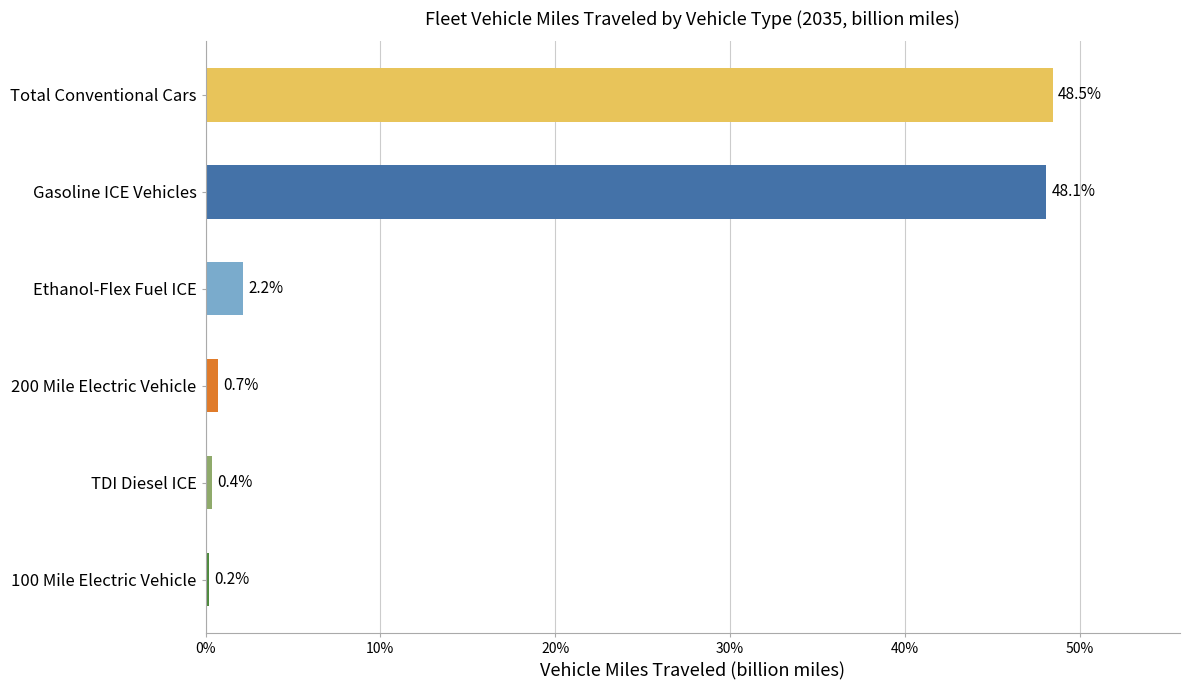

Reading bottom to top, transcribe all the data shown in this chart.

100 Mile Electric Vehicle=0.2	TDI Diesel ICE=0.4	200 Mile Electric Vehicle=0.7	Ethanol-Flex Fuel ICE=2.2	Gasoline ICE Vehicles=48.1	Total Conventional Cars=48.5